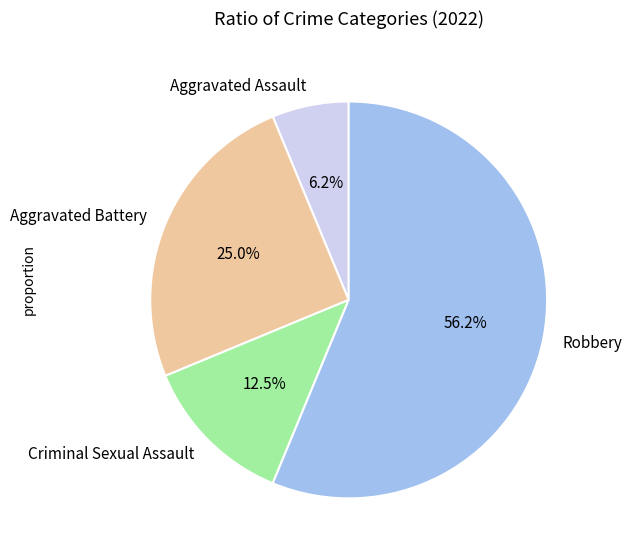

What is the ratio of the value at Aggravated Battery to the value at Robbery?

0.4